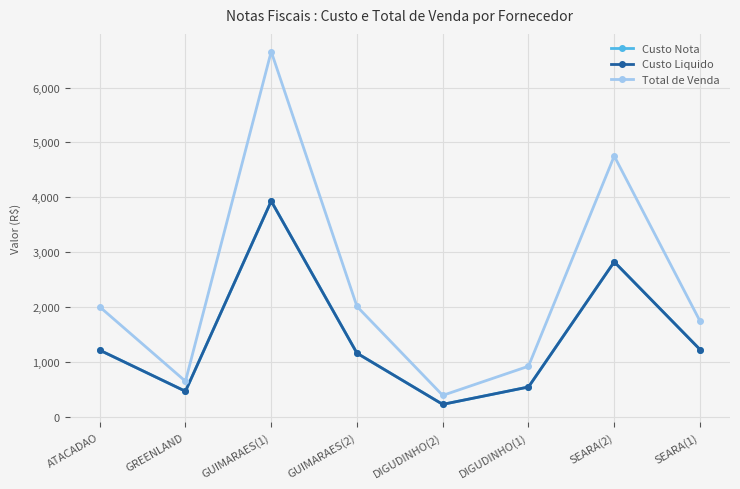

Is this an area chart (filled region under the line)?

No